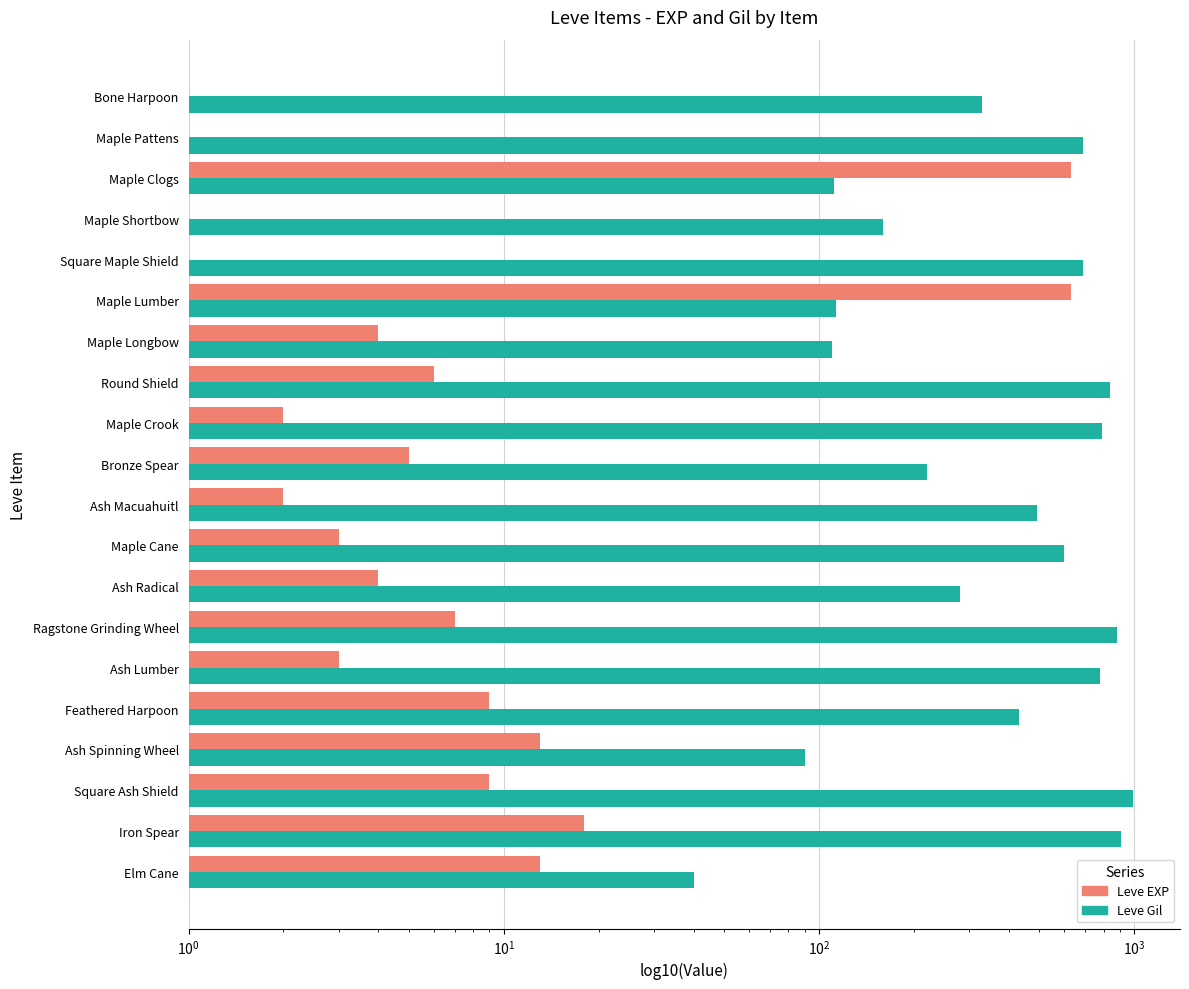

How many values in the Leve EXP series exceed 5?

9